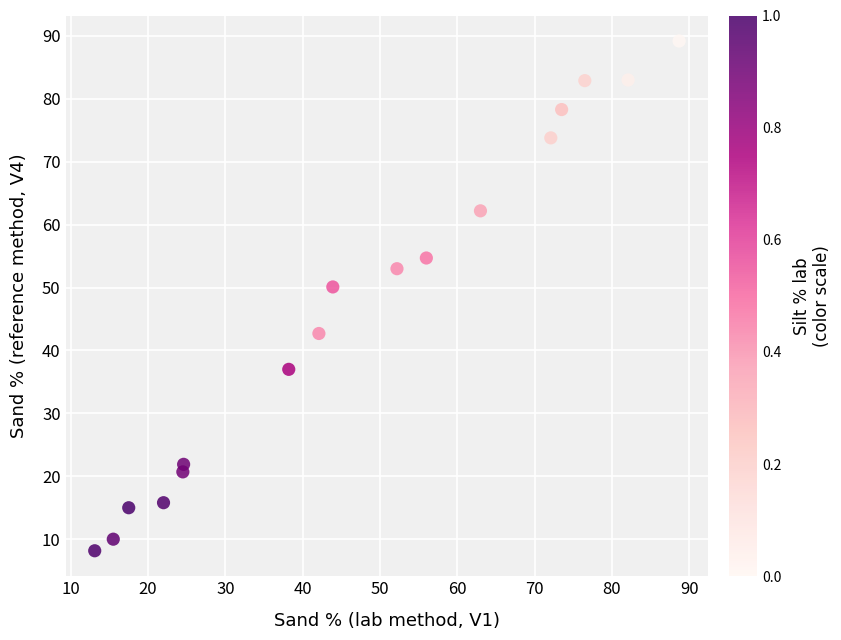

What Y value in the scatter plot is closest to 48?

50.1